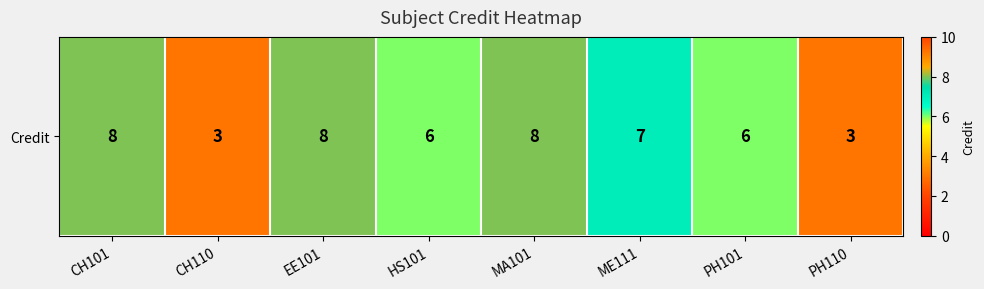

At which category does the chart reach its peak across all series?

CH101